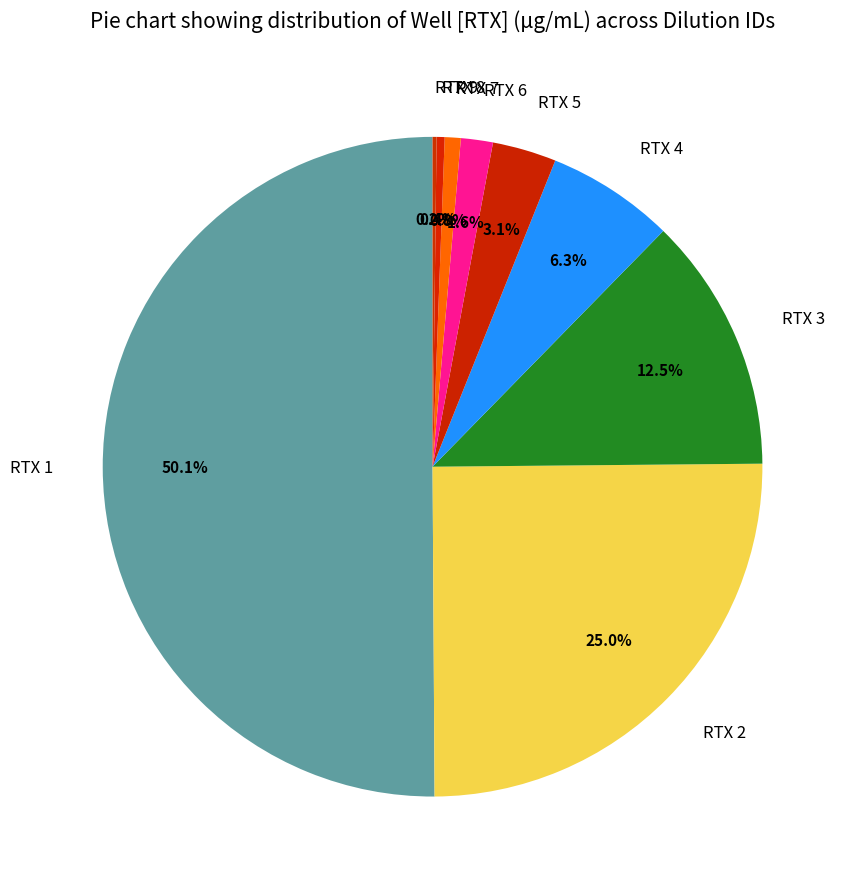

Combined, do RTX 6 and RTX 2 account for over 50%?

No